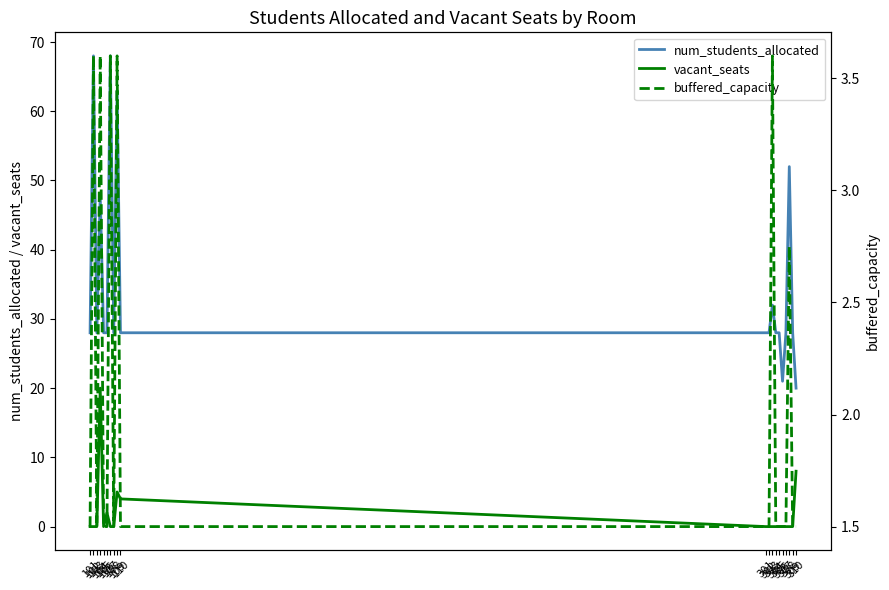

True or false: vacant_seats and buffered_capacity cross at least once.

True